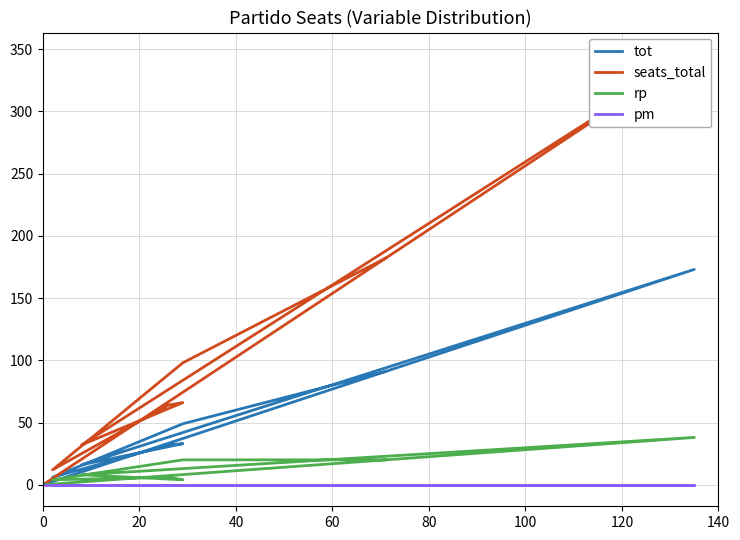

Which has a higher value, 9 or 120?

120